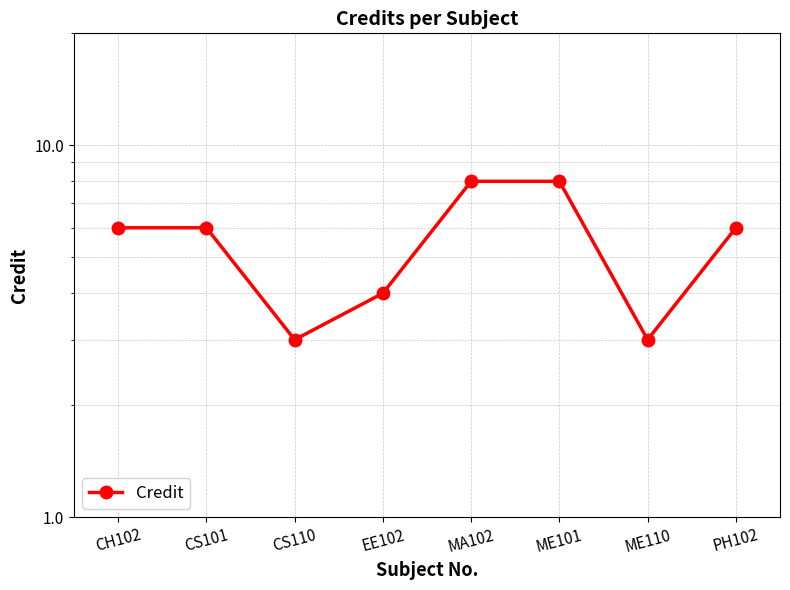

How many data points are above 6?

2